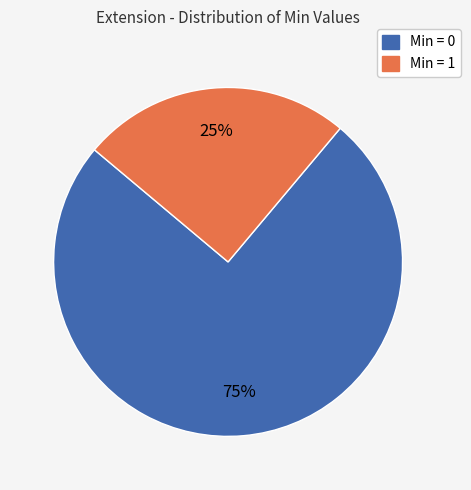

Does any single category account for the majority?

Yes